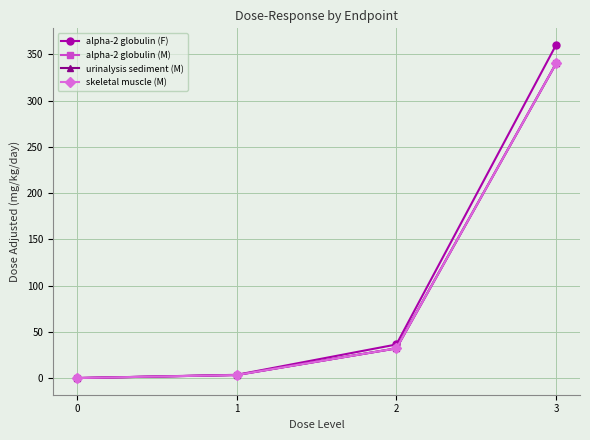

True or false: alpha-2 globulin (M) has a value of 340.0 at 3.

True